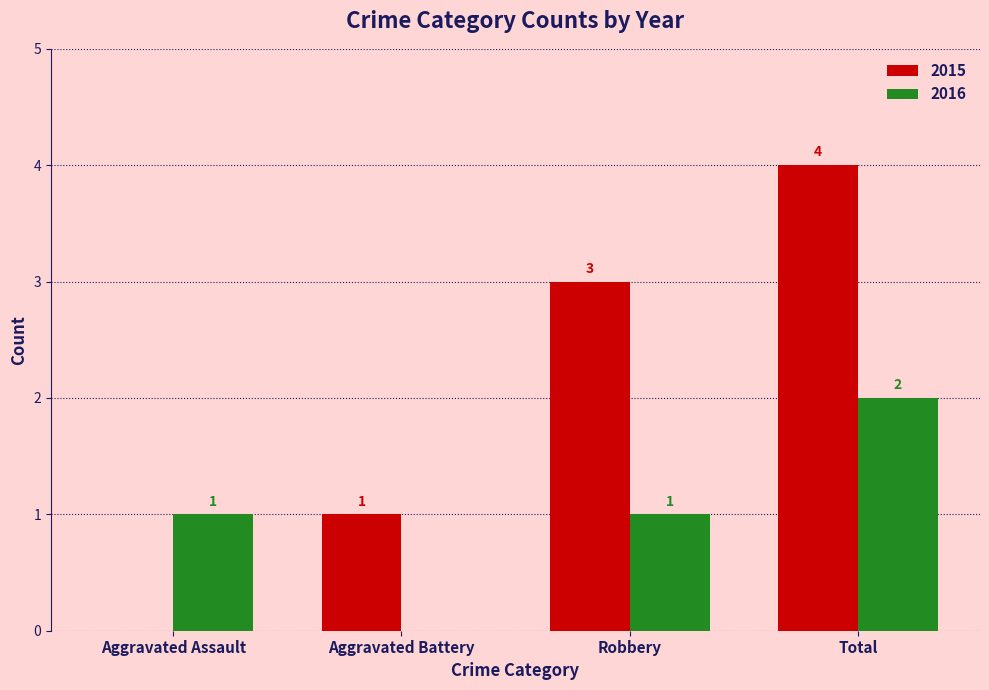

Which series has the largest range (max minus min)?

2015